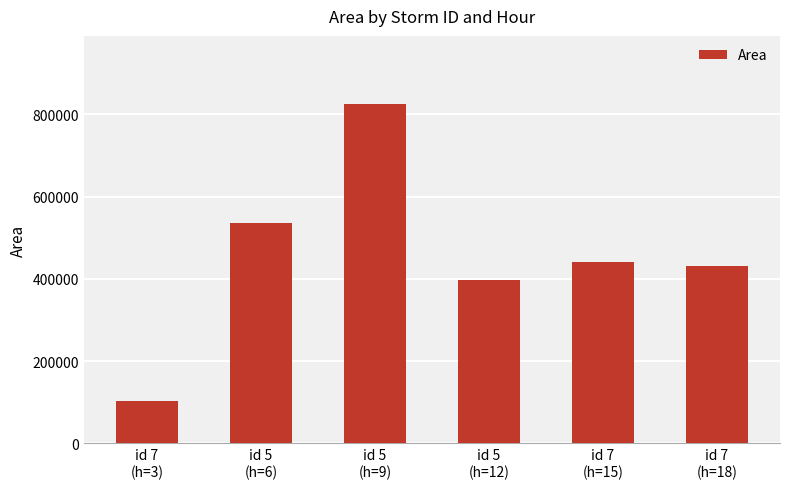

What is the value of the 3rd bar from the left?

825625